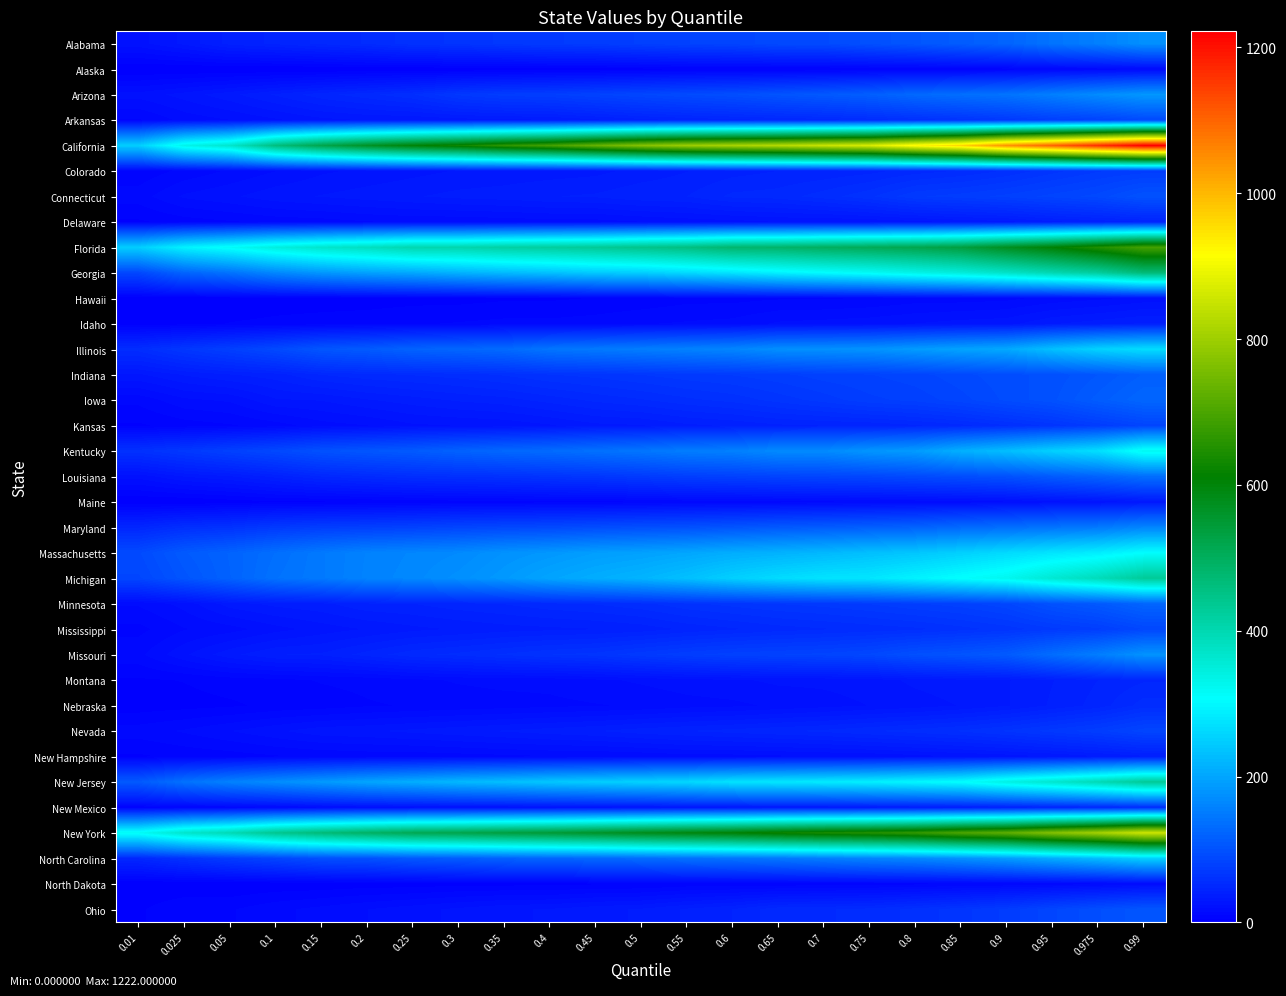

Reading left to right, extract all data points from this chart.

Alabama: 0.01=22	0.025=30	0.05=40	0.1=44	0.15=49	0.2=53	0.25=60	0.3=63	0.35=68	0.4=71	0.45=73	0.5=77	0.55=81	0.6=83	0.65=89	0.7=90	0.75=97	0.8=104	0.85=112	0.9=121	0.95=140	0.975=154	0.99=174
Alaska: 0.01=0	0.025=0	0.05=0	0.1=0	0.15=0	0.2=1	0.25=1	0.3=1	0.35=1	0.4=2	0.45=2	0.5=3	0.55=4	0.6=4	0.65=4	0.7=4	0.75=5	0.8=5	0.85=6	0.9=7	0.95=10	0.975=11	0.99=13
Arizona: 0.01=21	0.025=26	0.05=32	0.1=39	0.15=46	0.2=51	0.25=57	0.3=68	0.35=74	0.4=76	0.45=81	0.5=86	0.55=91	0.6=95	0.65=102	0.7=108	0.75=115	0.8=127	0.85=134	0.9=140	0.95=154	0.975=169	0.99=183
Arkansas: 0.01=9	0.025=16	0.05=19	0.1=23	0.15=27	0.2=29	0.25=29	0.3=31	0.35=32	0.4=33	0.45=37	0.5=41	0.55=44	0.6=46	0.65=48	0.7=50	0.75=54	0.8=59	0.85=63	0.9=69	0.95=76	0.975=81	0.99=90
California: 0.01=249	0.025=331	0.05=366	0.1=461	0.15=520	0.2=566	0.25=602	0.3=629	0.35=665	0.4=692	0.45=733	0.5=770	0.55=798	0.6=813	0.65=828	0.7=851	0.75=871	0.8=924	0.85=967	0.9=1047	0.95=1103	0.975=1165	0.99=1222
Colorado: 0.01=6	0.025=11	0.05=15	0.1=19	0.15=23	0.2=25	0.25=27	0.3=29	0.35=30	0.4=31	0.45=32	0.5=35	0.55=38	0.6=41	0.65=43	0.7=44	0.75=46	0.8=50	0.85=53	0.9=58	0.95=65	0.975=71	0.99=74
Connecticut: 0.01=12	0.025=20	0.05=23	0.1=27	0.15=29	0.2=31	0.25=33	0.3=35	0.35=36	0.4=38	0.45=39	0.5=42	0.55=43	0.6=49	0.65=50	0.7=55	0.75=61	0.8=71	0.85=74	0.9=78	0.95=83	0.975=88	0.99=100
Delaware: 0.01=4	0.025=7	0.05=9	0.1=11	0.15=12	0.2=14	0.25=15	0.3=15	0.35=16	0.4=17	0.45=17	0.5=19	0.55=21	0.6=22	0.65=24	0.7=24	0.75=25	0.8=27	0.85=30	0.9=32	0.95=37	0.975=40	0.99=43
Florida: 0.01=249	0.025=293	0.05=315	0.1=345	0.15=367	0.2=382	0.25=402	0.3=404	0.35=416	0.4=423	0.45=432	0.5=446	0.55=458	0.6=480	0.65=485	0.7=498	0.75=507	0.8=518	0.85=535	0.9=573	0.95=607	0.975=649	0.99=692
Georgia: 0.01=87	0.025=121	0.05=139	0.1=164	0.15=182	0.2=195	0.25=203	0.3=215	0.35=225	0.4=233	0.45=244	0.5=249	0.55=263	0.6=276	0.65=292	0.7=305	0.75=317	0.8=334	0.85=350	0.9=373	0.95=399	0.975=424	0.99=469
Hawaii: 0.01=0	0.025=1	0.05=1	0.1=2	0.15=2	0.2=2	0.25=3	0.3=3	0.35=4	0.4=4	0.45=5	0.5=6	0.55=8	0.6=8	0.65=9	0.7=9	0.75=10	0.8=12	0.85=12	0.9=13	0.95=16	0.975=18	0.99=21
Idaho: 0.01=2	0.025=3	0.05=5	0.1=6	0.15=7	0.2=8	0.25=9	0.3=10	0.35=11	0.4=11	0.45=12	0.5=14	0.55=15	0.6=16	0.65=20	0.7=21	0.75=22	0.8=24	0.85=26	0.9=27	0.95=33	0.975=36	0.99=39
Illinois: 0.01=55	0.025=67	0.05=77	0.1=89	0.15=104	0.2=110	0.25=120	0.3=124	0.35=129	0.4=142	0.45=147	0.5=152	0.55=157	0.6=162	0.65=173	0.7=175	0.75=178	0.8=188	0.85=197	0.9=204	0.95=232	0.975=254	0.99=267
Indiana: 0.01=28	0.025=34	0.05=38	0.1=41	0.15=48	0.2=51	0.25=53	0.3=55	0.35=58	0.4=62	0.45=64	0.5=67	0.55=70	0.6=72	0.65=75	0.7=79	0.75=81	0.8=84	0.85=89	0.9=94	0.95=97	0.975=105	0.99=115
Iowa: 0.01=11	0.025=18	0.05=20	0.1=28	0.15=29	0.2=33	0.25=36	0.3=39	0.35=41	0.4=45	0.45=49	0.5=52	0.55=56	0.6=59	0.65=64	0.7=69	0.75=75	0.8=78	0.85=84	0.9=92	0.95=99	0.975=112	0.99=124
Kansas: 0.01=4	0.025=7	0.05=9	0.1=12	0.15=17	0.2=19	0.25=23	0.3=24	0.35=25	0.4=28	0.45=32	0.5=33	0.55=37	0.6=39	0.65=42	0.7=43	0.75=44	0.8=47	0.85=51	0.9=57	0.95=64	0.975=73	0.99=83
Kentucky: 0.01=60	0.025=69	0.05=79	0.1=88	0.15=99	0.2=105	0.25=110	0.3=119	0.35=126	0.4=130	0.45=137	0.5=143	0.55=152	0.6=155	0.65=168	0.7=168	0.75=181	0.8=188	0.85=213	0.9=230	0.95=252	0.975=270	0.99=321
Louisiana: 0.01=21	0.025=29	0.05=33	0.1=40	0.15=48	0.2=52	0.25=56	0.3=58	0.35=60	0.4=63	0.45=66	0.5=71	0.55=76	0.6=79	0.65=82	0.7=84	0.75=86	0.8=90	0.85=94	0.9=99	0.95=110	0.975=120	0.99=134
Maine: 0.01=0	0.025=0	0.05=2	0.1=4	0.15=4	0.2=5	0.25=6	0.3=7	0.35=7	0.4=8	0.45=8	0.5=9	0.55=11	0.6=11	0.65=12	0.7=13	0.75=14	0.8=15	0.85=16	0.9=18	0.95=22	0.975=25	0.99=30
Maryland: 0.01=47	0.025=57	0.05=61	0.1=70	0.15=75	0.2=77	0.25=80	0.3=84	0.35=87	0.4=89	0.45=93	0.5=96	0.55=98	0.6=103	0.65=108	0.7=111	0.75=115	0.8=119	0.85=128	0.9=134	0.95=141	0.975=147	0.99=162
Massachusetts: 0.01=90	0.025=109	0.05=120	0.1=134	0.15=147	0.2=158	0.25=163	0.3=167	0.35=177	0.4=183	0.45=191	0.5=195	0.55=201	0.6=209	0.65=215	0.7=222	0.75=231	0.8=239	0.85=251	0.9=264	0.95=276	0.975=287	0.99=307
Michigan: 0.01=85	0.025=103	0.05=119	0.1=138	0.15=147	0.2=159	0.25=165	0.3=174	0.35=185	0.4=199	0.45=209	0.5=218	0.55=232	0.6=251	0.65=265	0.7=275	0.75=278	0.8=293	0.85=309	0.9=325	0.95=360	0.975=389	0.99=429
Minnesota: 0.01=15	0.025=21	0.05=31	0.1=35	0.15=37	0.2=42	0.25=43	0.3=46	0.35=48	0.4=51	0.45=53	0.5=56	0.55=61	0.6=64	0.65=67	0.7=69	0.75=72	0.8=76	0.85=79	0.9=85	0.95=99	0.975=108	0.99=122
Mississippi: 0.01=8	0.025=14	0.05=17	0.1=22	0.15=26	0.2=29	0.25=32	0.3=34	0.35=36	0.4=37	0.45=38	0.5=40	0.55=44	0.6=47	0.65=50	0.7=52	0.75=54	0.8=56	0.85=60	0.9=64	0.95=70	0.975=75	0.99=86
Missouri: 0.01=13	0.025=23	0.05=32	0.1=38	0.15=39	0.2=45	0.25=51	0.3=54	0.35=58	0.4=62	0.45=64	0.5=70	0.55=75	0.6=79	0.65=81	0.7=83	0.75=87	0.8=97	0.85=102	0.9=110	0.95=132	0.975=152	0.99=177
Montana: 0.01=4	0.025=5	0.05=7	0.1=8	0.15=10	0.2=11	0.25=13	0.3=15	0.35=16	0.4=16	0.45=18	0.5=20	0.55=22	0.6=23	0.65=25	0.7=25	0.75=26	0.8=30	0.85=32	0.9=33	0.95=38	0.975=43	0.99=47
Nebraska: 0.01=2	0.025=3	0.05=4	0.1=6	0.15=7	0.2=9	0.25=10	0.3=11	0.35=12	0.4=13	0.45=14	0.5=15	0.55=17	0.6=18	0.65=20	0.7=22	0.75=24	0.8=26	0.85=29	0.9=33	0.95=39	0.975=45	0.99=55
Nevada: 0.01=12	0.025=15	0.05=19	0.1=23	0.15=27	0.2=28	0.25=30	0.3=32	0.35=34	0.4=36	0.45=38	0.5=41	0.55=43	0.6=45	0.65=47	0.7=49	0.75=52	0.8=55	0.85=58	0.9=63	0.95=69	0.975=75	0.99=84
New Hampshire: 0.01=4	0.025=6	0.05=7	0.1=9	0.15=10	0.2=11	0.25=11	0.3=12	0.35=13	0.4=14	0.45=14	0.5=15	0.55=17	0.6=17	0.65=18	0.7=19	0.75=20	0.8=22	0.85=24	0.9=26	0.95=29	0.975=33	0.99=37
New Jersey: 0.01=109	0.025=138	0.05=157	0.1=171	0.15=186	0.2=200	0.25=211	0.3=223	0.35=231	0.4=241	0.45=248	0.5=254	0.55=261	0.6=274	0.65=279	0.7=284	0.75=290	0.8=300	0.85=309	0.9=339	0.95=365	0.975=395	0.99=431
New Mexico: 0.01=6	0.025=8	0.05=10	0.1=12	0.15=16	0.2=19	0.25=20	0.3=21	0.35=22	0.4=23	0.45=24	0.5=25	0.55=28	0.6=29	0.65=30	0.7=30	0.75=33	0.8=35	0.85=37	0.9=40	0.95=45	0.975=48	0.99=54
New York: 0.01=317	0.025=367	0.05=394	0.1=440	0.15=468	0.2=491	0.25=512	0.3=521	0.35=535	0.4=546	0.45=562	0.5=579	0.55=594	0.6=607	0.65=626	0.7=642	0.75=653	0.8=671	0.85=702	0.9=724	0.95=769	0.975=807	0.99=856
North Carolina: 0.01=48	0.025=62	0.05=75	0.1=85	0.15=97	0.2=99	0.25=108	0.3=112	0.35=119	0.4=124	0.45=126	0.5=132	0.55=137	0.6=141	0.65=146	0.7=153	0.75=161	0.8=166	0.85=176	0.9=190	0.95=209	0.975=228	0.99=252
North Dakota: 0.01=0	0.025=0	0.05=0	0.1=1	0.15=1	0.2=2	0.25=2	0.3=3	0.35=3	0.4=3	0.45=4	0.5=4	0.55=6	0.6=6	0.65=6	0.7=7	0.75=7	0.8=8	0.85=9	0.9=10	0.95=11	0.975=13	0.99=16
Ohio: 0.01=4	0.025=9	0.05=9	0.1=13	0.15=16	0.2=19	0.25=22	0.3=25	0.35=28	0.4=29	0.45=32	0.5=34	0.55=39	0.6=43	0.65=51	0.7=52	0.75=54	0.8=59	0.85=65	0.9=73	0.95=85	0.975=95	0.99=104